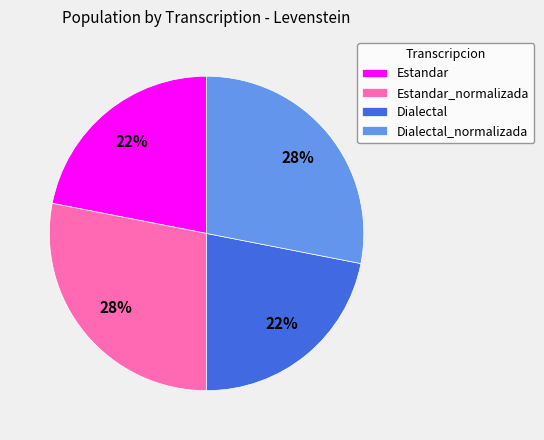

Is Dialectal the majority of the pie?

No